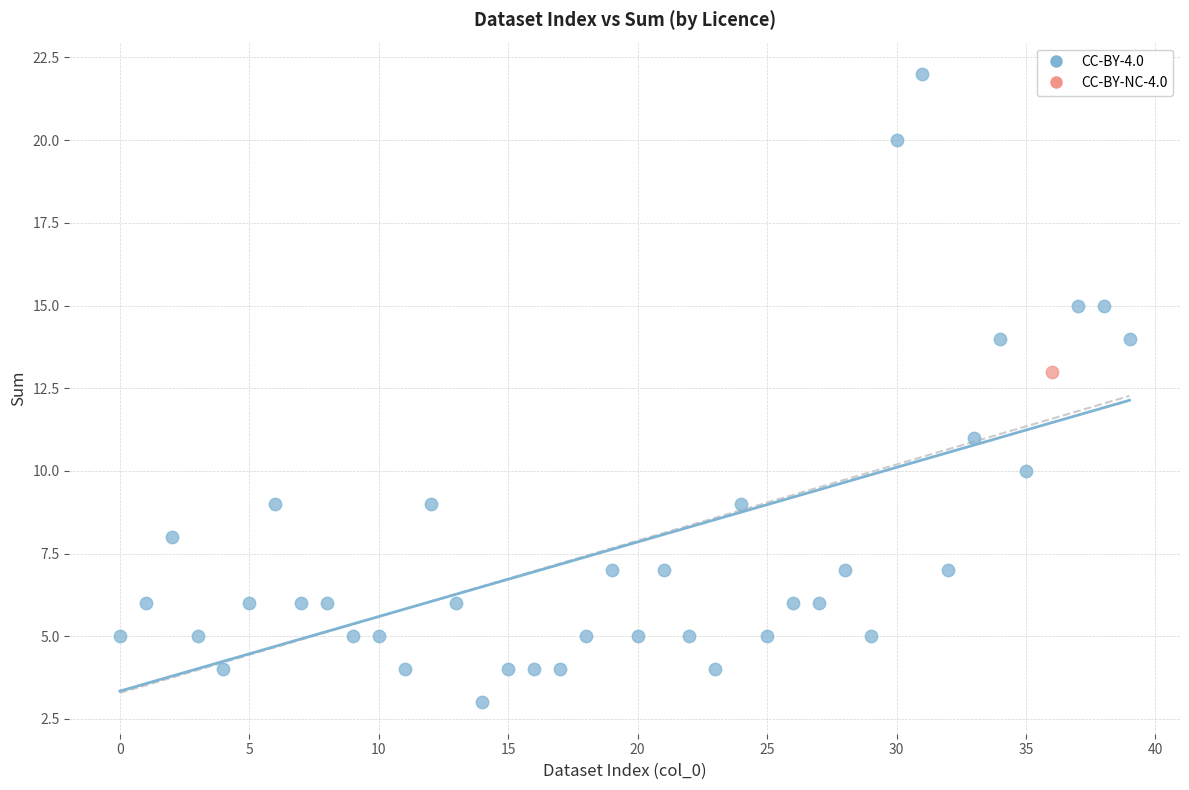

What are all the series names shown in the legend?

CC-BY-4.0, CC-BY-NC-4.0